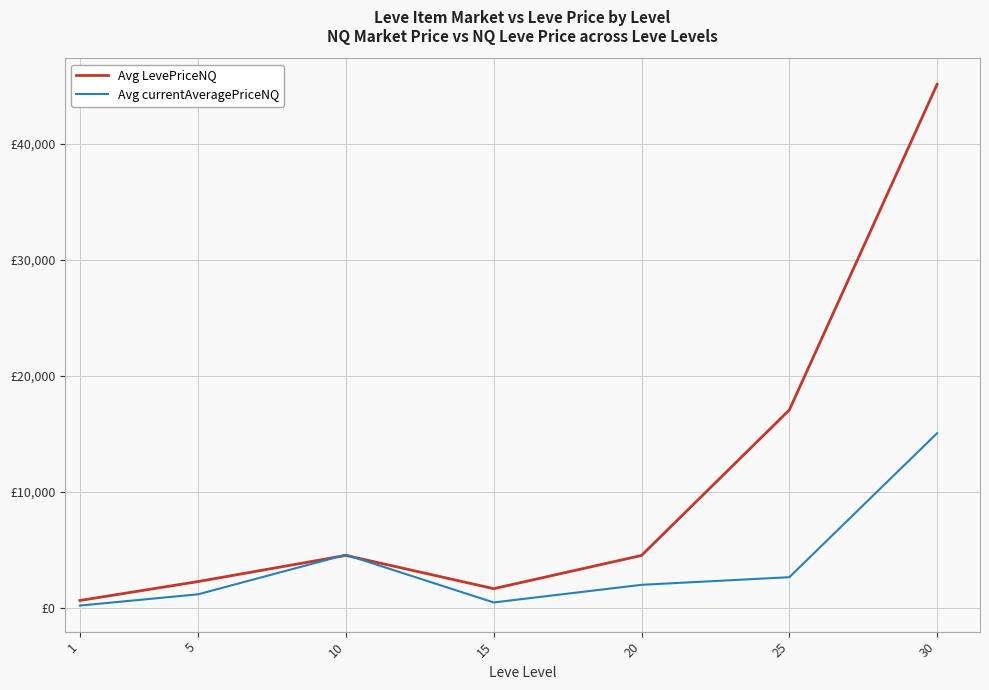

What is the sum of all Avg currentAveragePriceNQ values?

25971.7